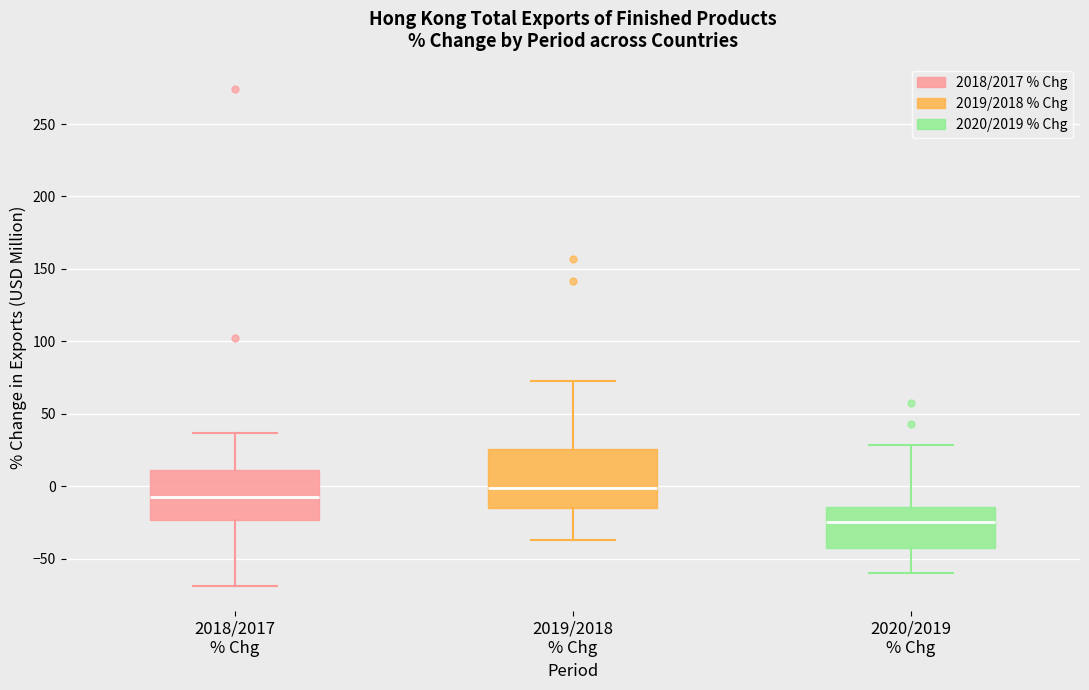

Where does the lower whisker of the box for 2018/2017 % Chg end on the y-axis? The values are not printed on the chart, so give them approximately, as read against the axis.

-70